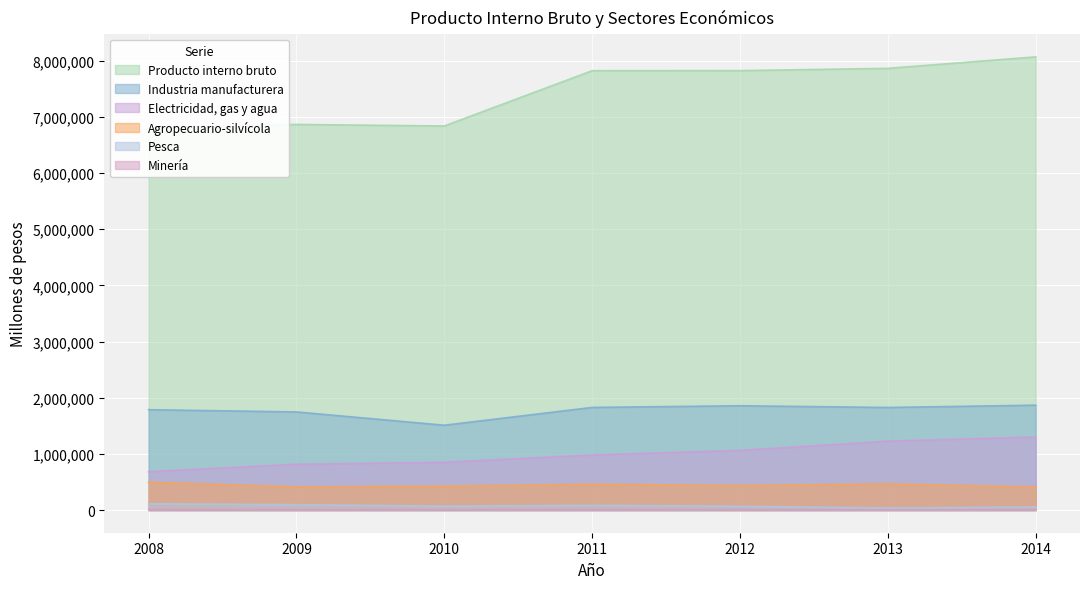

At how many categories does at least one series exceed 5686863?

7